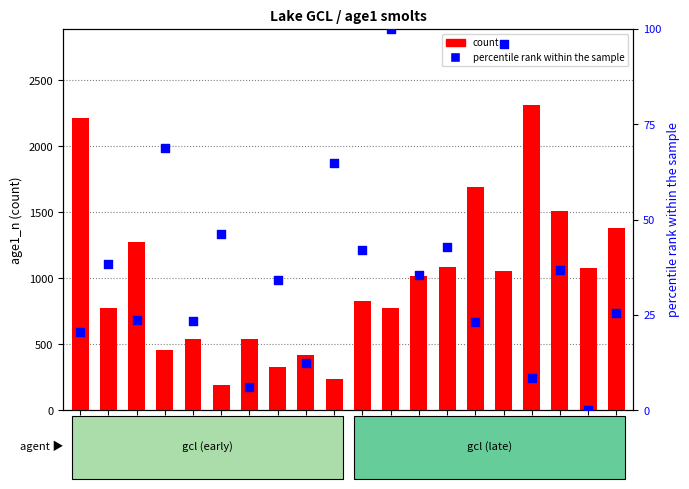

What is the total value across all series at 1982?

236.2